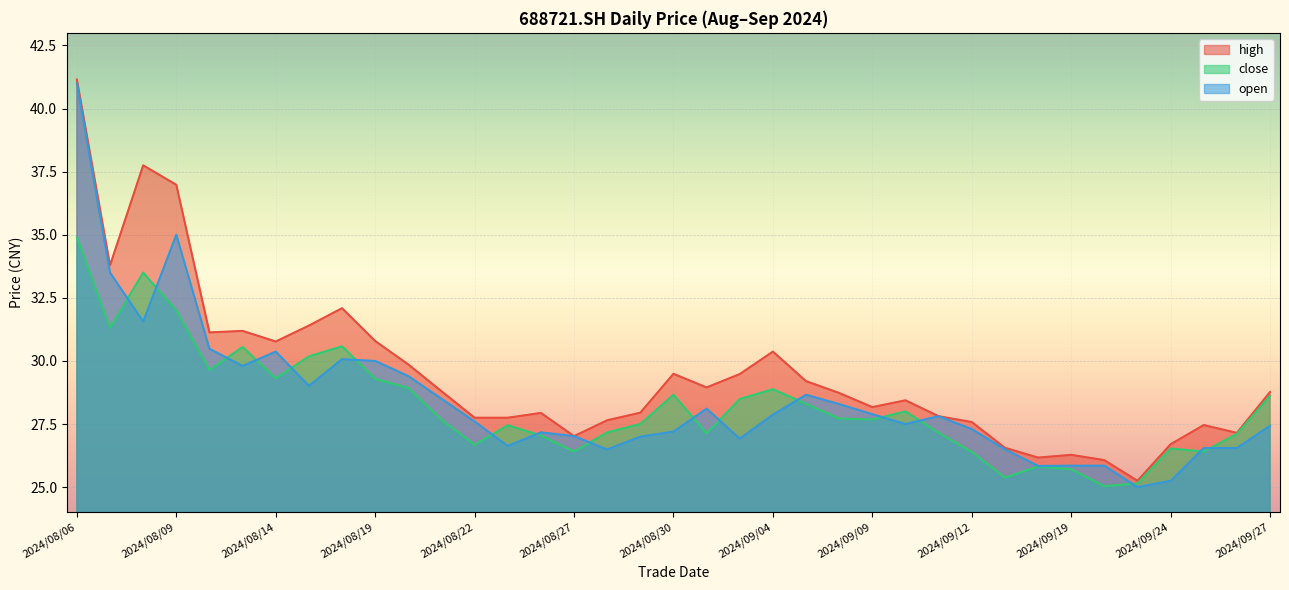

True or false: open and high cross at least once.

False